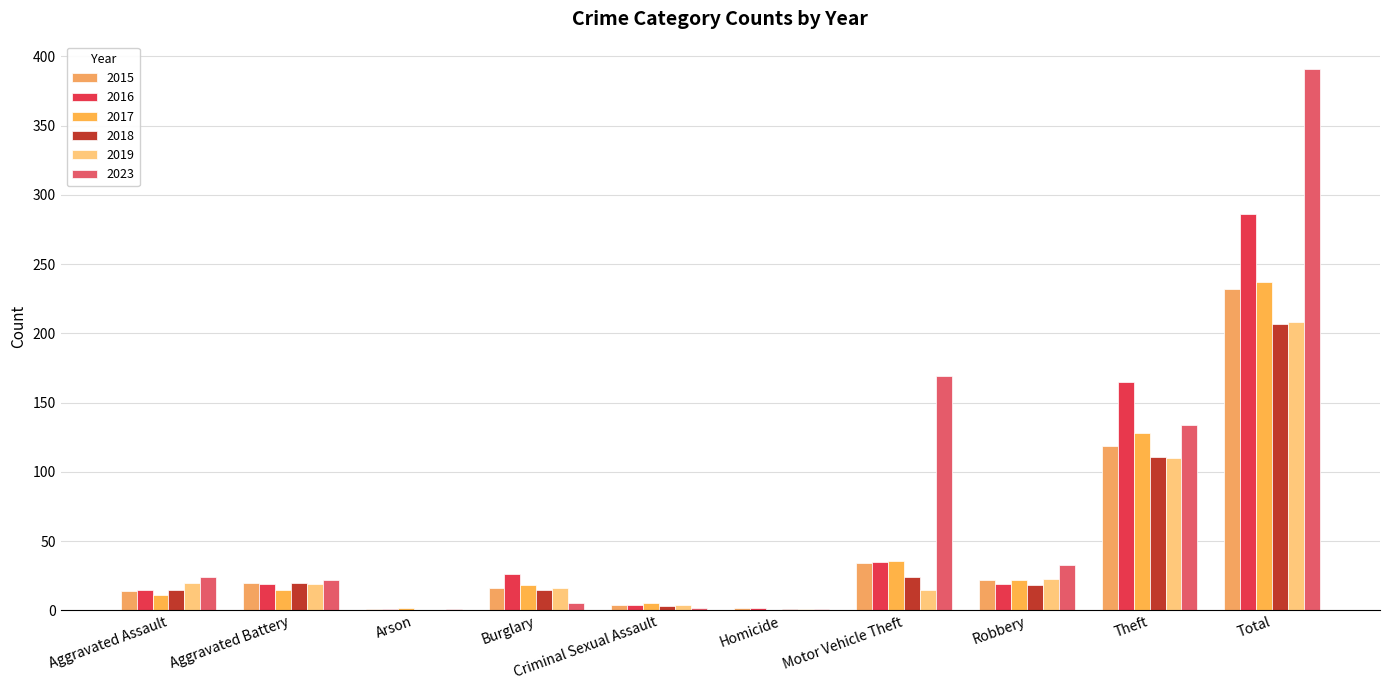

What is the sum of the 2019 values at Aggravated Assault and Aggravated Battery?

39